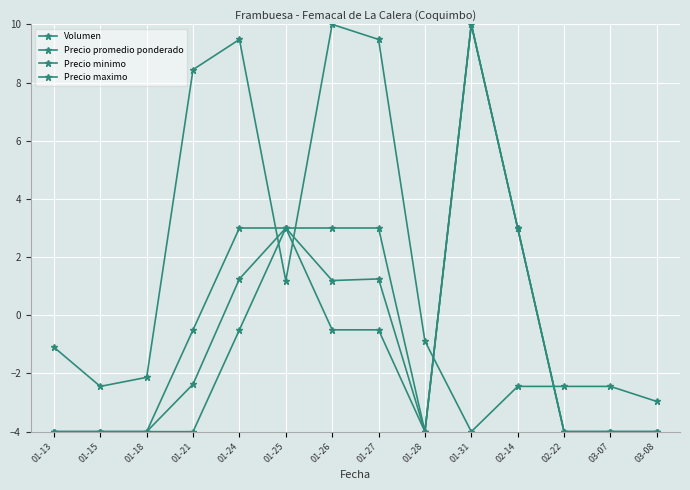

Reading left to right, what are all the values shown in this chart?

Volumen: -1.1	-2.4	-2.1	8.4	9.5	1.2	10.0	9.5	-0.9	-4.0	-2.4	-2.4	-2.4	-3.0
Precio promedio ponderado: -4.0	-4.0	-4.0	-2.4	1.2	3.0	1.2	1.2	-4.0	10.0	3.0	-4.0	-4.0	-4.0
Precio minimo: -4.0	-4.0	-4.0	-4.0	-0.5	3.0	-0.5	-0.5	-4.0	10.0	3.0	-4.0	-4.0	-4.0
Precio maximo: -4.0	-4.0	-4.0	-0.5	3.0	3.0	3.0	3.0	-4.0	10.0	3.0	-4.0	-4.0	-4.0